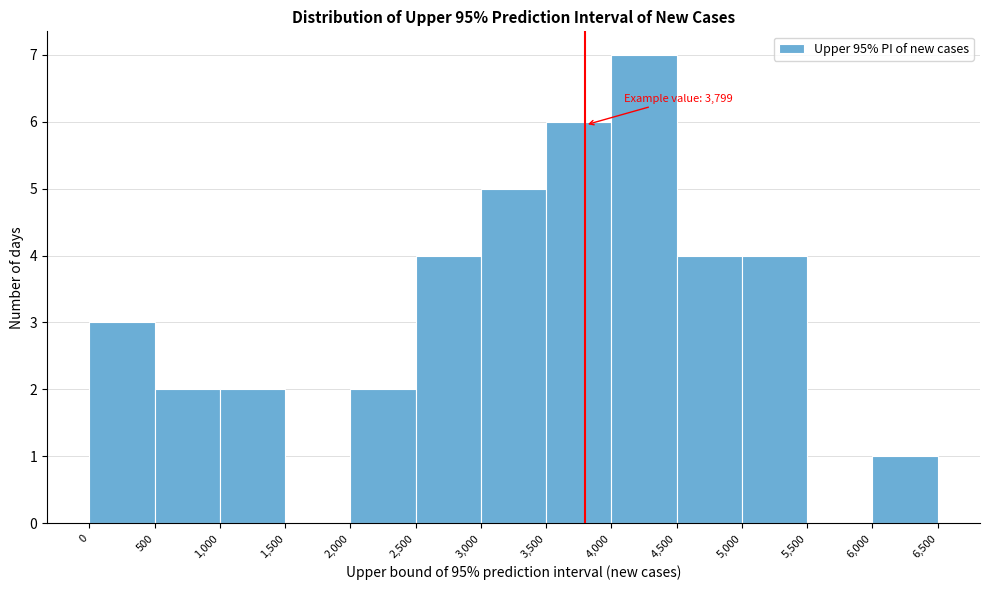

Over which range of the x-axis is the bar tallest?

4,000 to 4,500